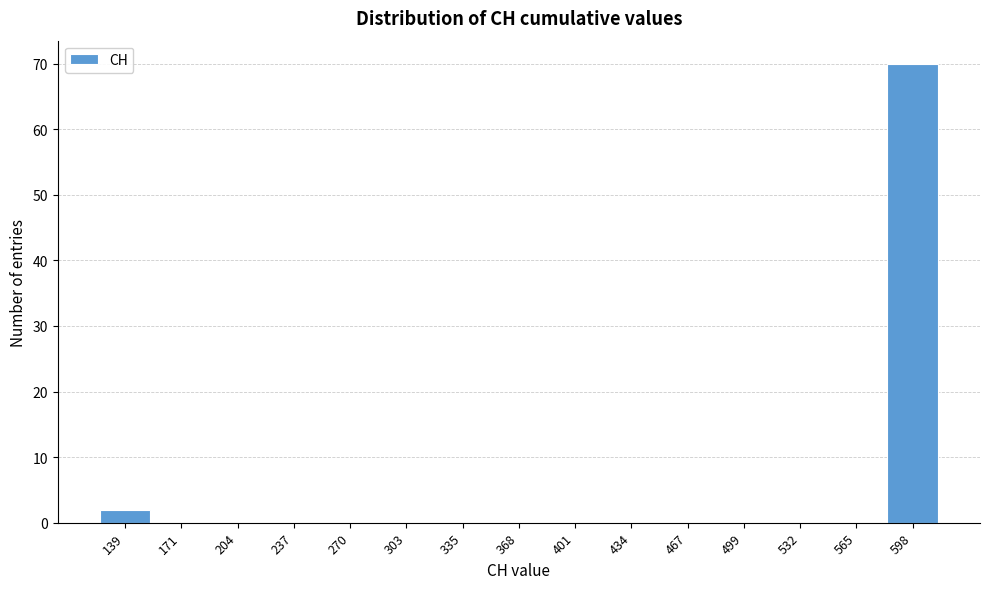

The value at 303 is 0. True or false?

True